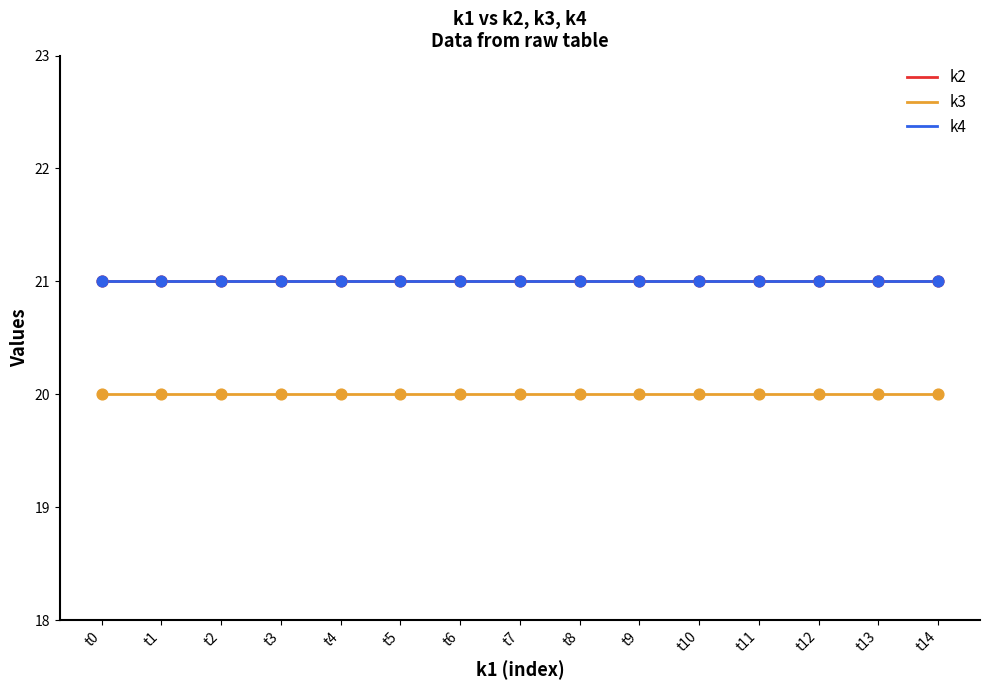

What is the total value across all series at t3?

62